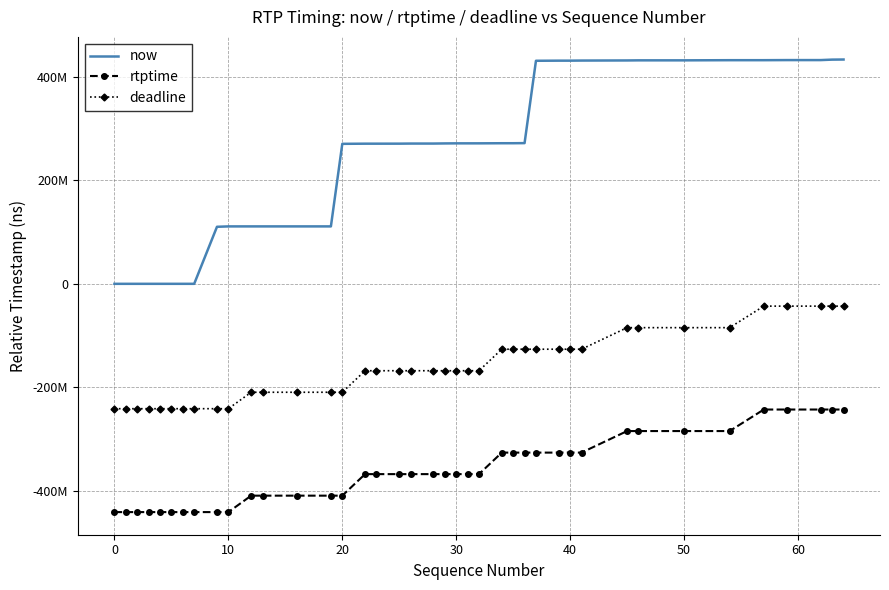

True or false: rtptime and deadline intersect in this chart.

False